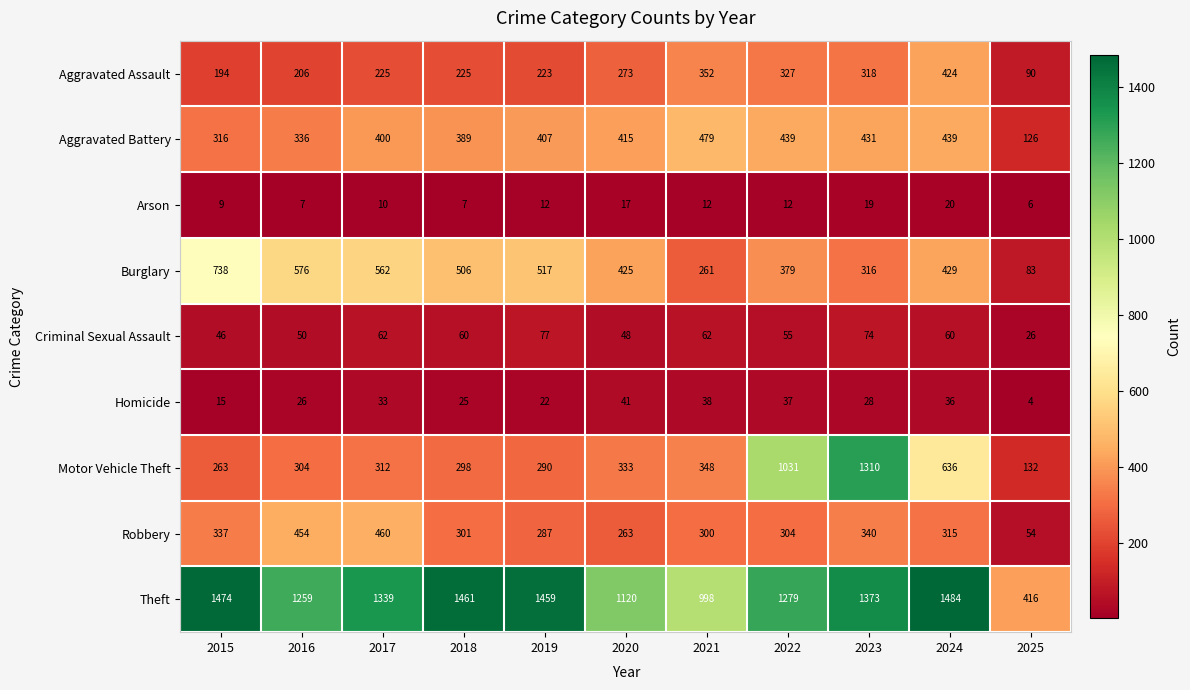

The Burglary series shows 144 at 2023. True or false?

False